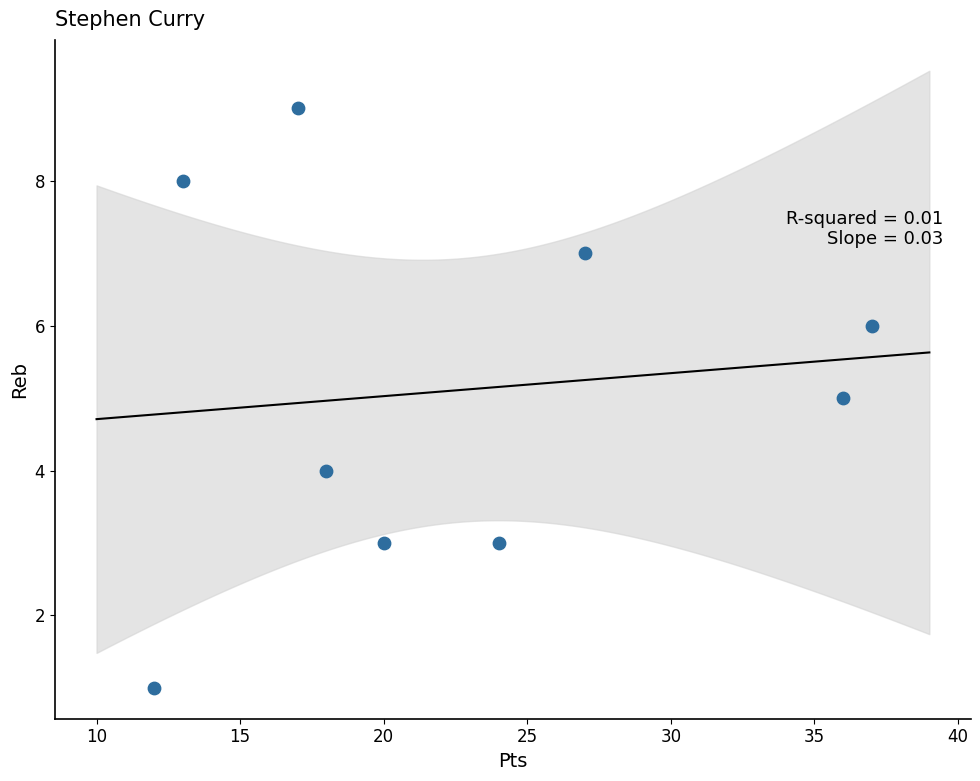

What is the average Y value?

5